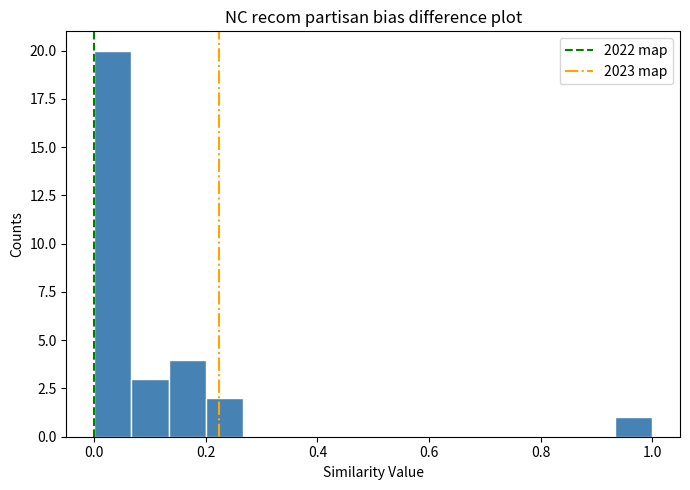

Around what value on the x-axis is the tallest bar? Give the approximate position of its centre, as read against the axis.

0.04